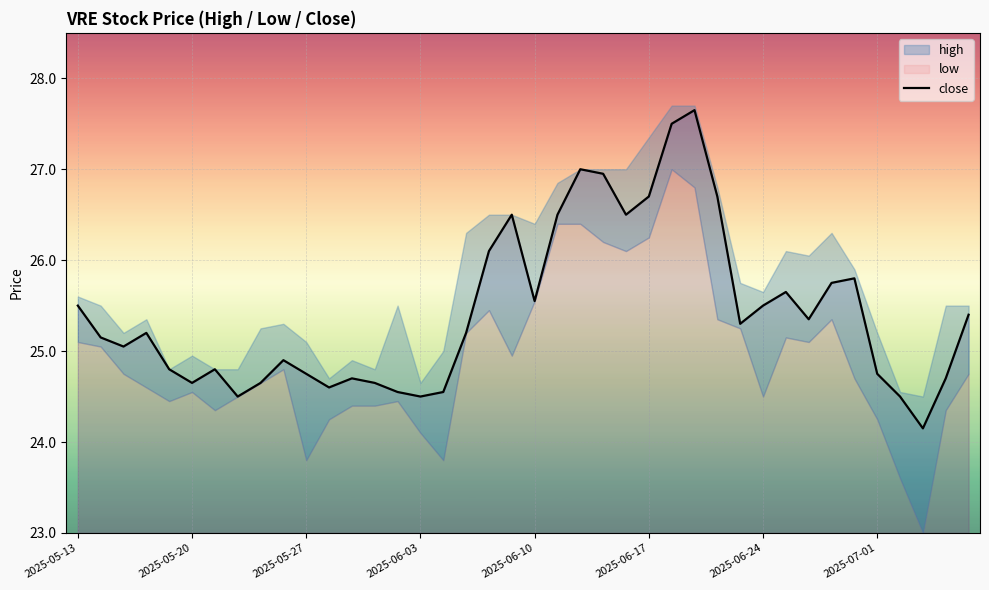

How many points are lower than both their immediate neighbors (excluding endpoints)?

10